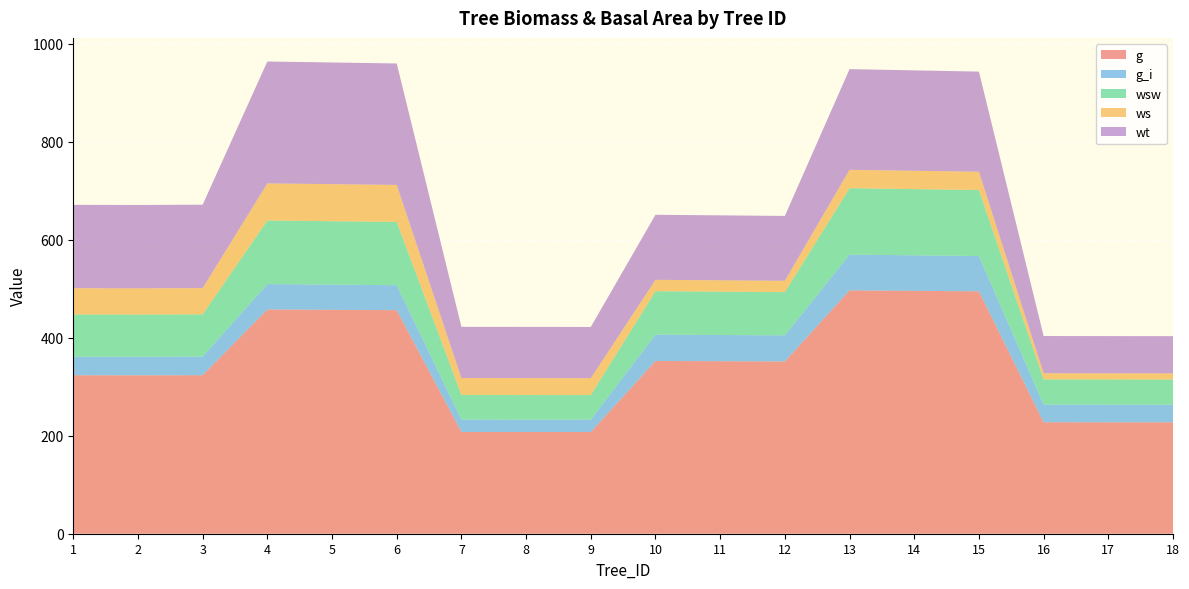

Reading left to right, extract all data points from this chart.

g: 323.5	323.4	323.5	457.8	457.0	456.3	207.7	207.6	207.6	352.6	352.1	351.6	496.7	495.7	494.8	227.6	227.5	227.4
g_i: 37.9	37.9	38.1	51.8	51.4	51.0	25.4	25.4	25.3	53.8	53.5	53.2	73.1	72.5	72.0	36.1	36.0	36.0
wsw: 86.2	86.1	86.2	129.7	129.4	129.2	50.3	50.3	50.3	88.6	88.5	88.3	135.5	135.1	134.8	51.4	51.3	51.3
ws: 53.5	53.5	53.5	75.8	75.7	75.5	34.4	34.4	34.4	23.2	23.2	23.1	37.5	37.4	37.3	12.6	12.6	12.6
wt: 170.2	170.1	170.2	248.8	248.3	247.9	104.6	104.5	104.5	132.8	132.6	132.3	205.5	204.9	204.4	76.0	76.0	75.9